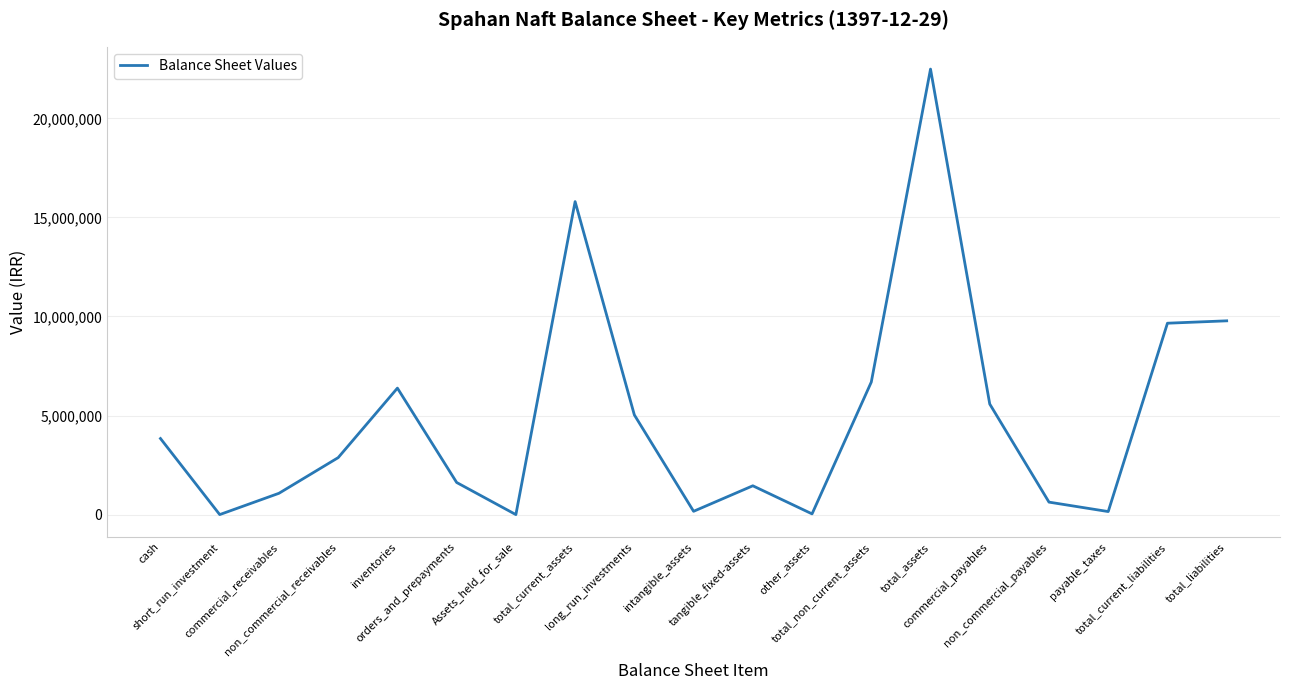

What is the greatest value displayed?

22488960